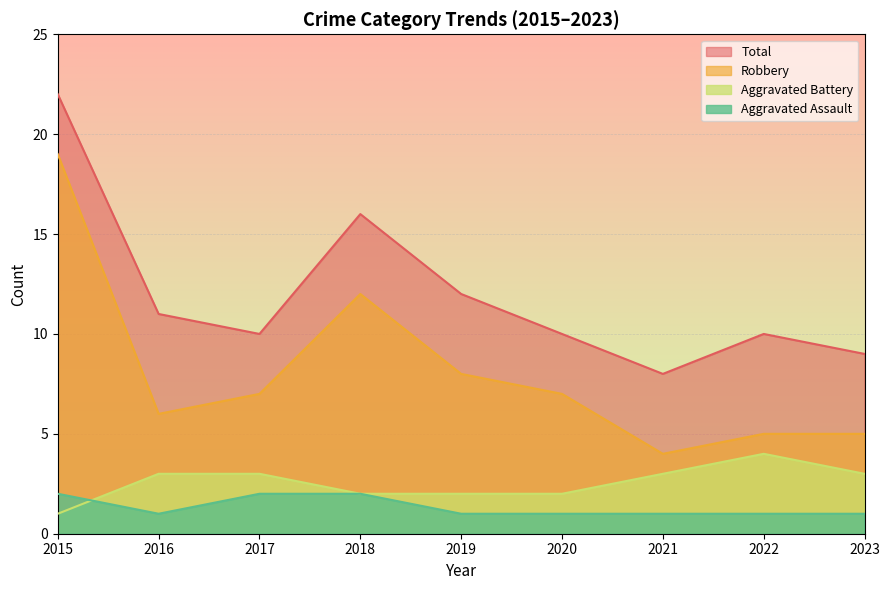

Where does the Total series first go above 10?

2015